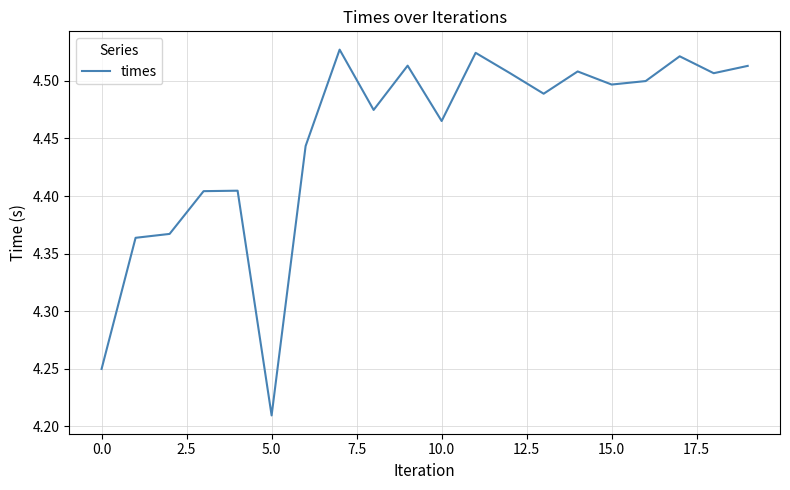

What is the difference between the maximum and minimum values?

0.3